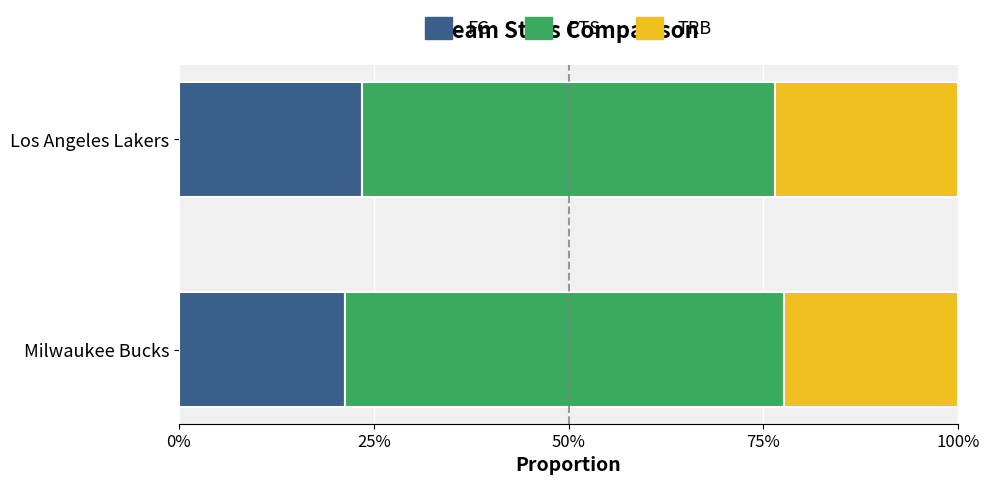

List the series in order of their peak value, lowest first.

FG, TRB, PTS